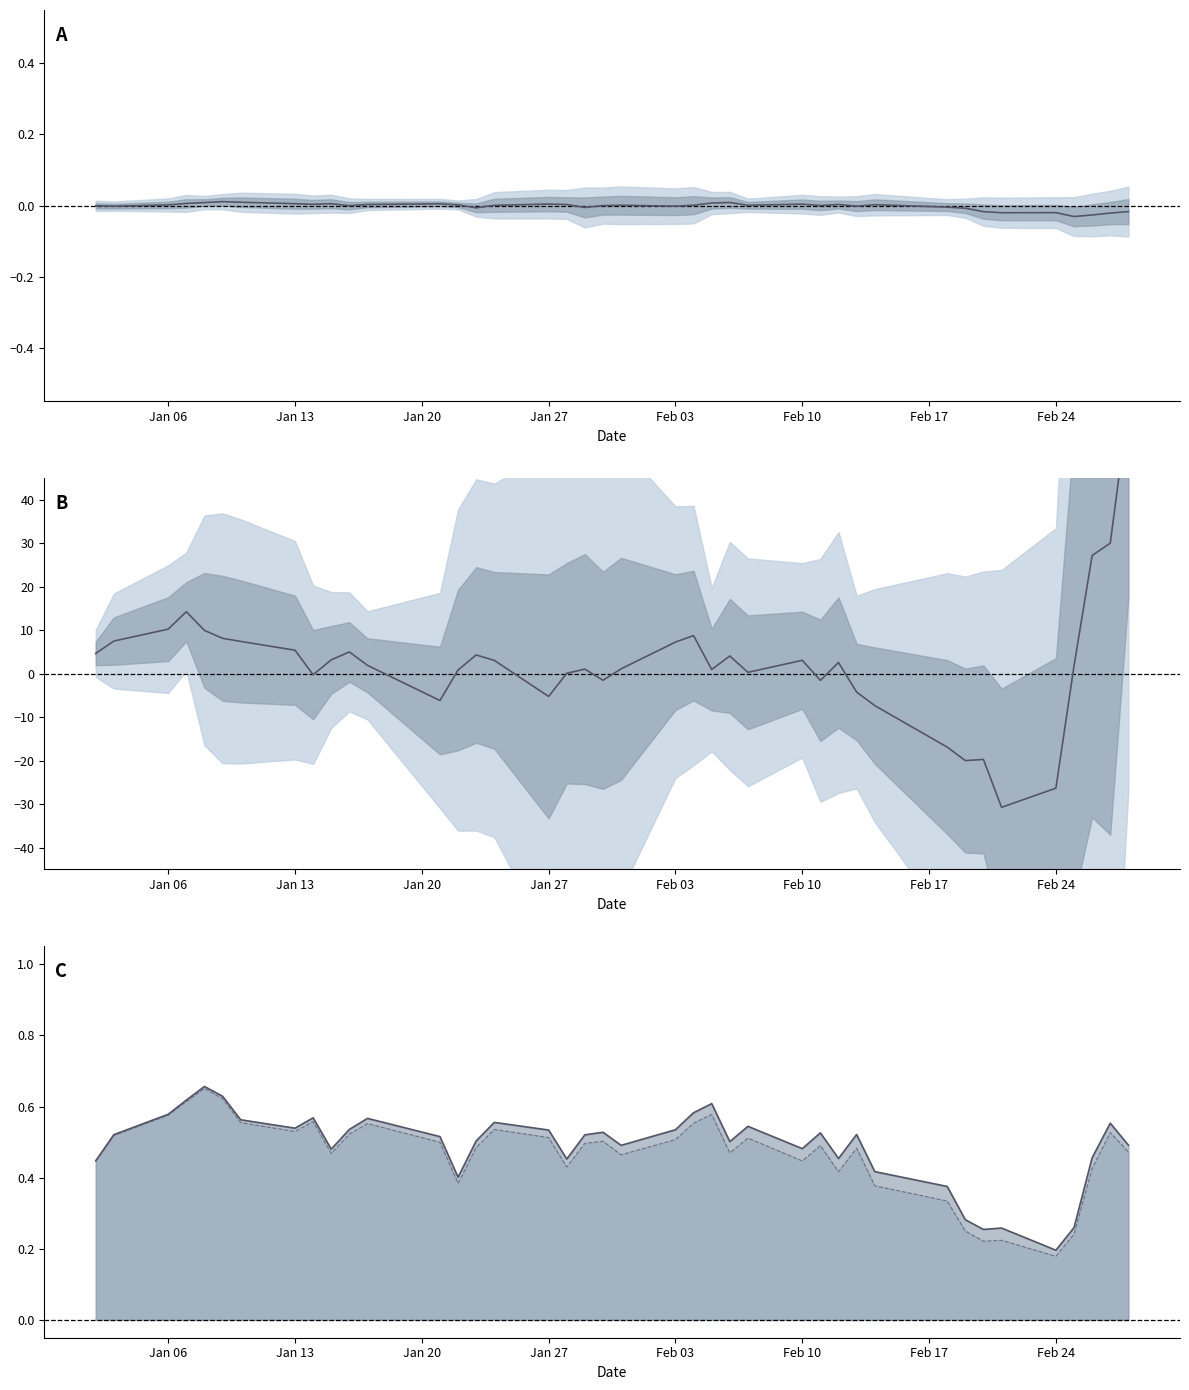

At how many categories does at least one series exceed 33?

1